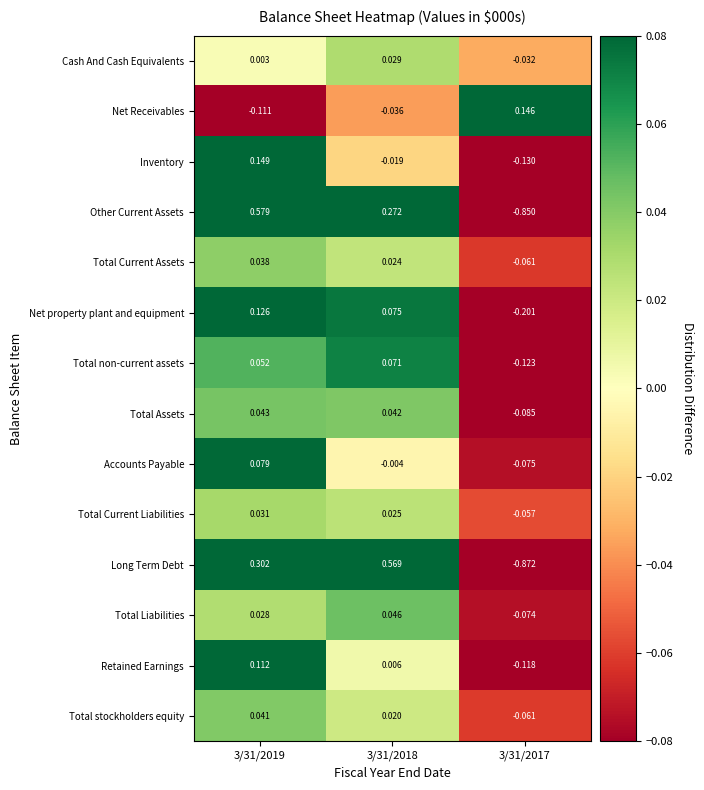

At 3/31/2019, list the series in order from smallest to largest.

Net Receivables, Cash And Cash Equivalents, Total Liabilities, Total Current Liabilities, Total Current Assets, Total stockholders equity, Total Assets, Total non-current assets, Accounts Payable, Retained Earnings, Net property plant and equipment, Inventory, Long Term Debt, Other Current Assets